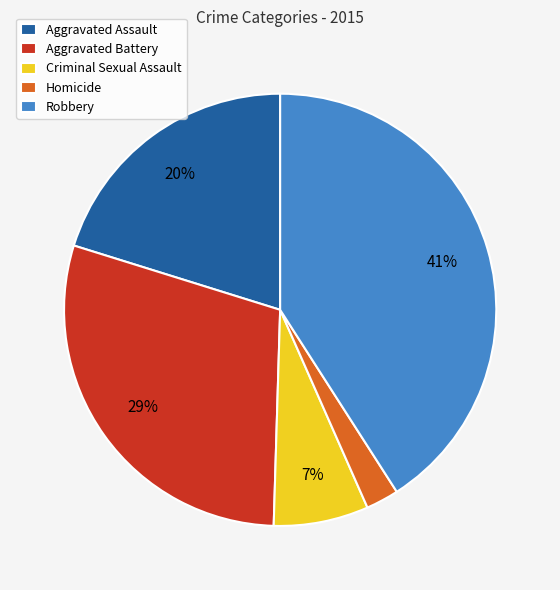

Combined, do Criminal Sexual Assault and Robbery account for over 50%?

No